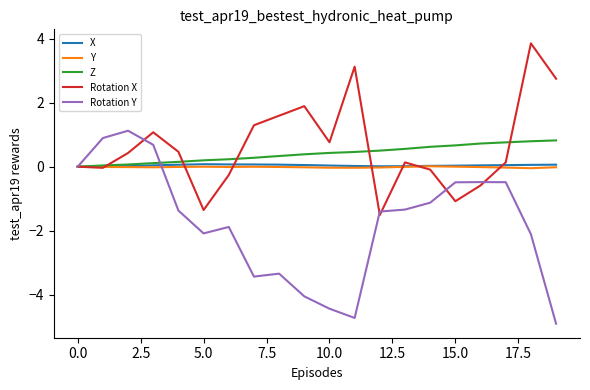

What is the smallest value displayed?

-4.9